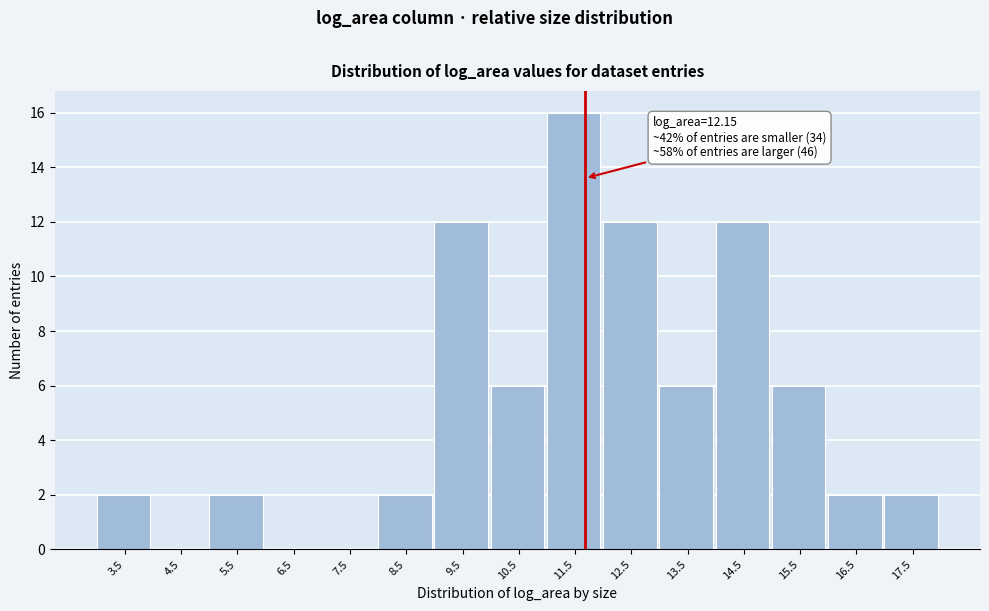

Reading right to left, extract all data points from this chart.

17.5=2	16.5=2	15.5=6	14.5=12	13.5=6	12.5=12	11.5=16	10.5=6	9.5=12	8.5=2	7.5=0	6.5=0	5.5=2	4.5=0	3.5=2